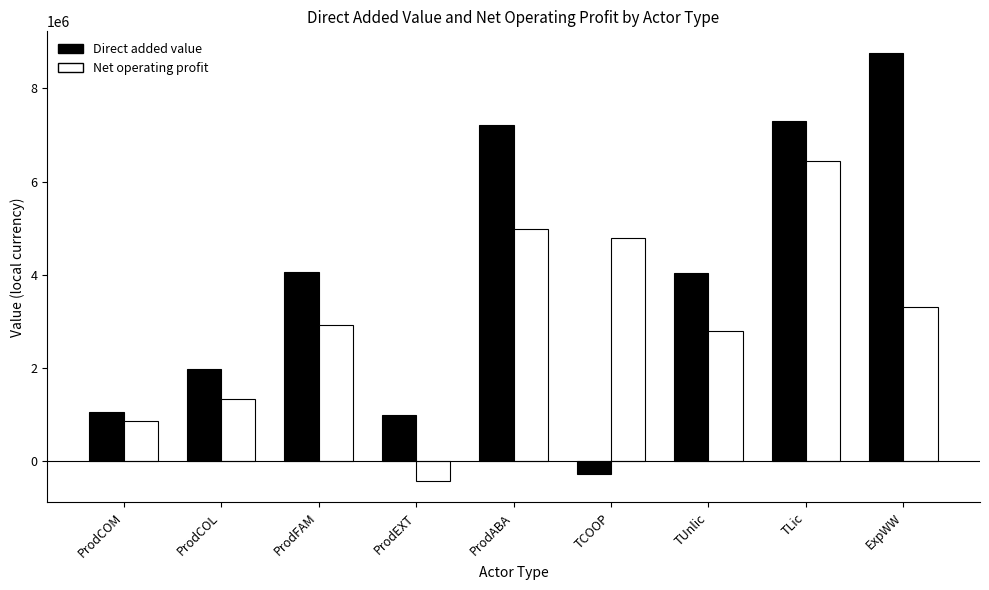

Is the value of Net operating profit at ExpWW greater than the value of Direct added value at ProdABA?

No